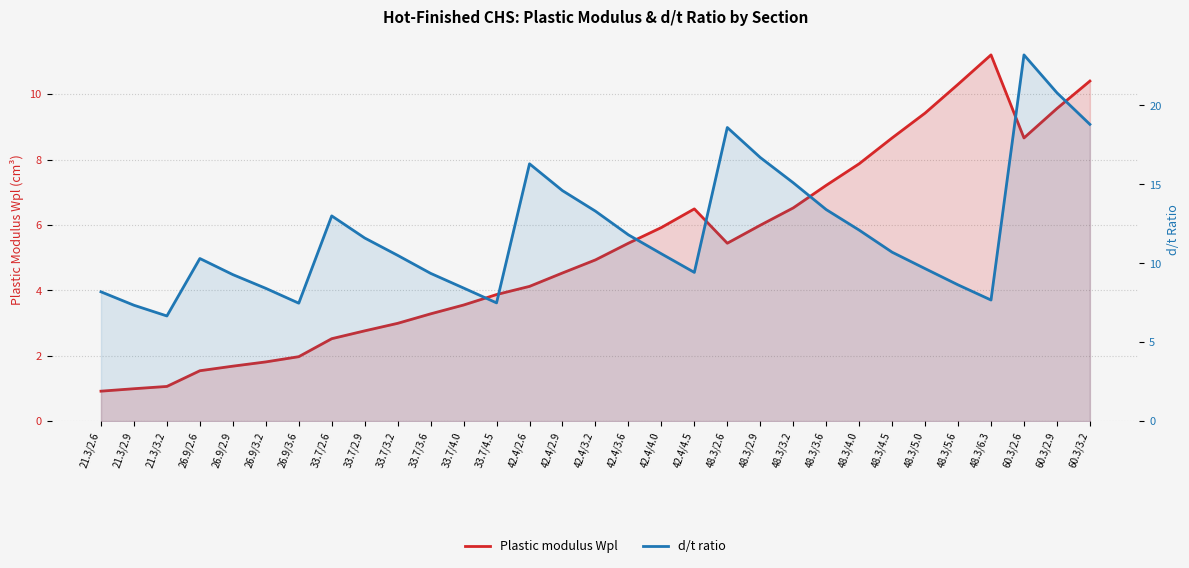

Which category has the highest value across all series?

60.3/2.6